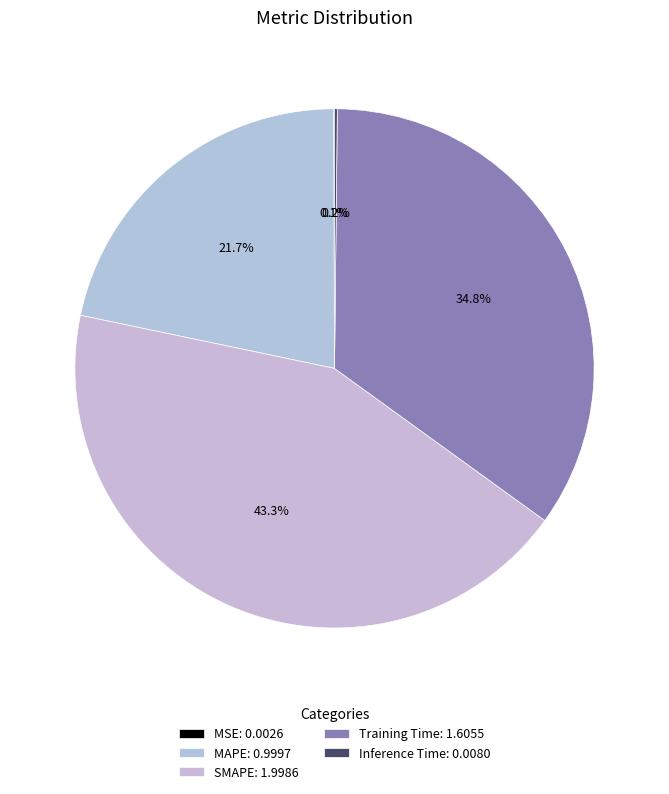

What is the total percentage of Inference Time and MSE?

0.2%